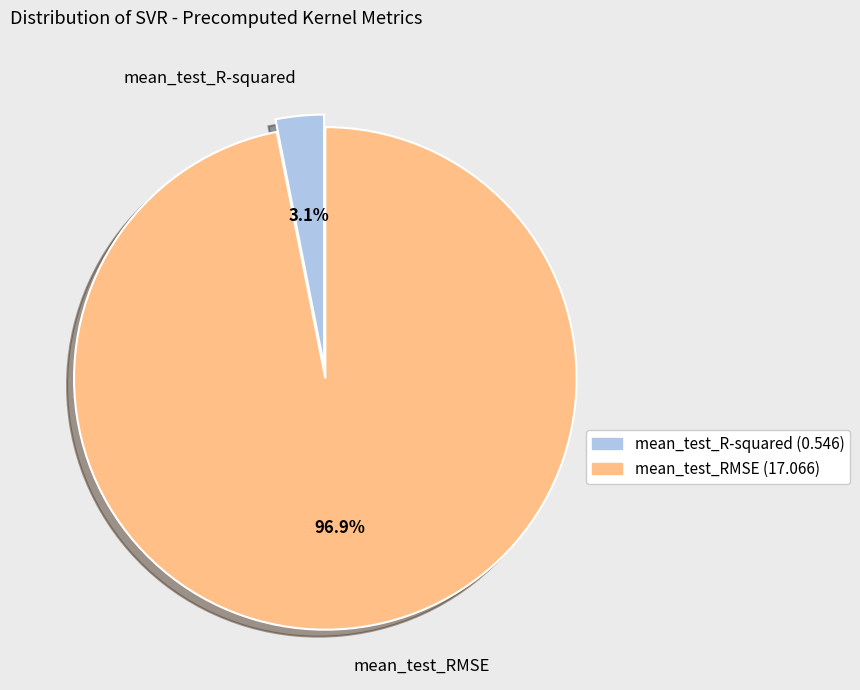

What is the smallest slice in the pie chart?

mean_test_R-squared